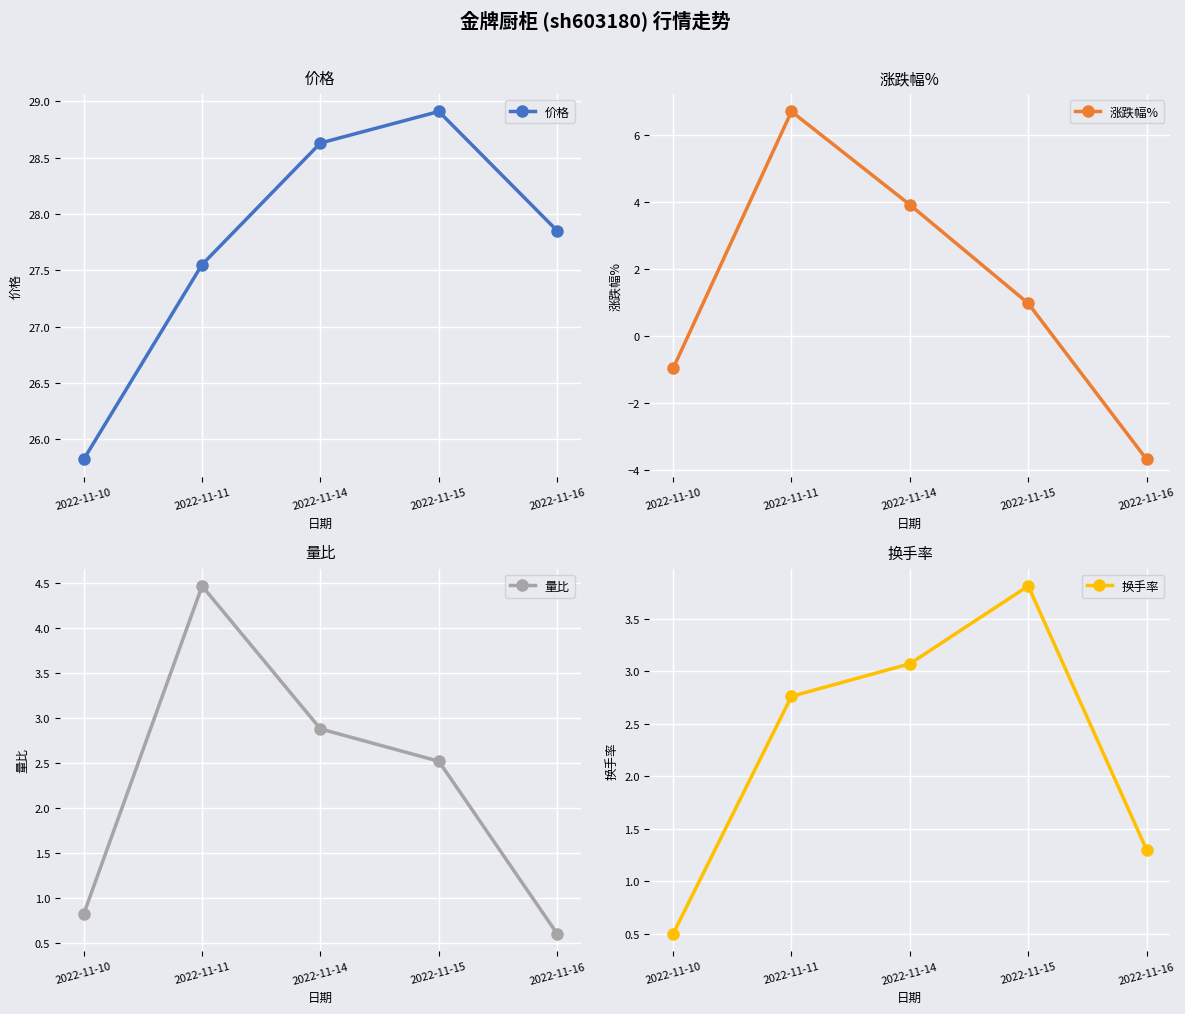

True or false: 换手率 and 涨跌幅% cross at least once.

True